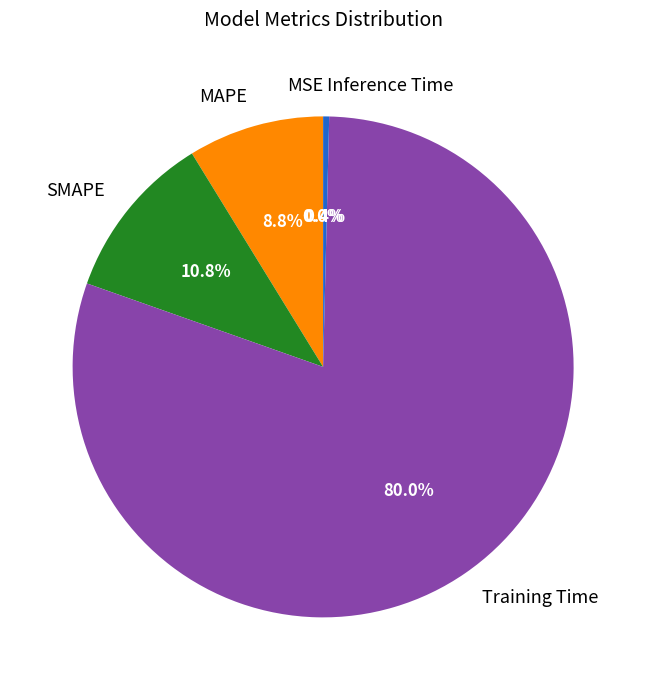

To the nearest percent, what is the combined percentage of MSE and SMAPE?

11%